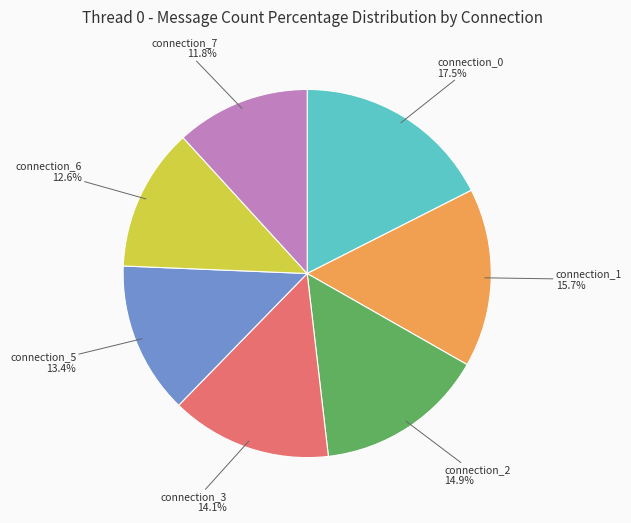

Count the number of slices in the pie.

7